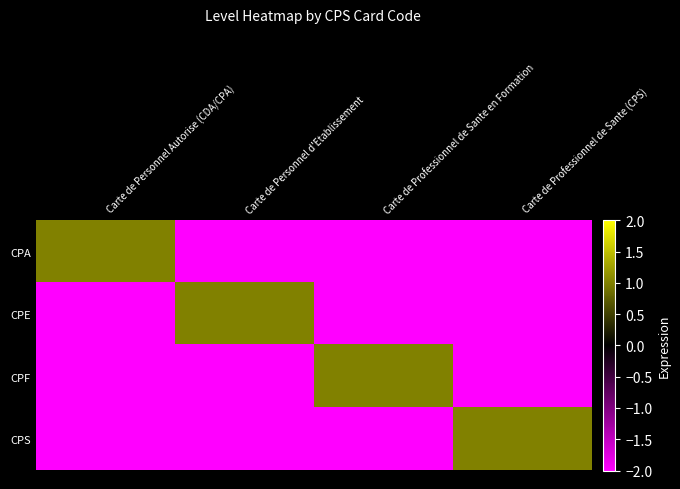

Which series has the widest spread of values?

CPA